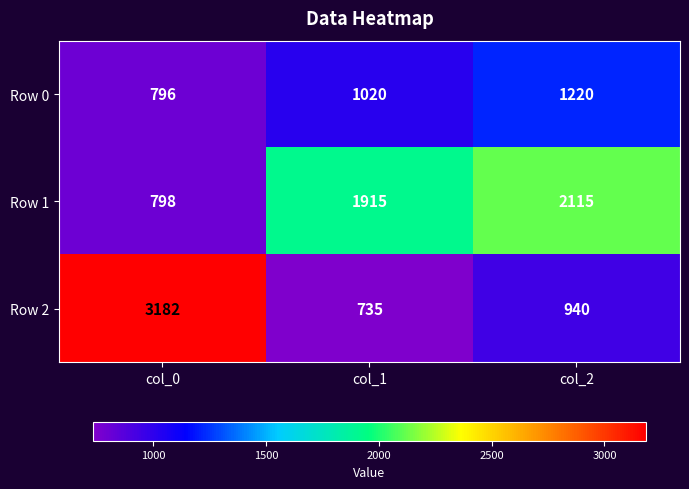

At which category does the chart reach its minimum across all series?

col_1